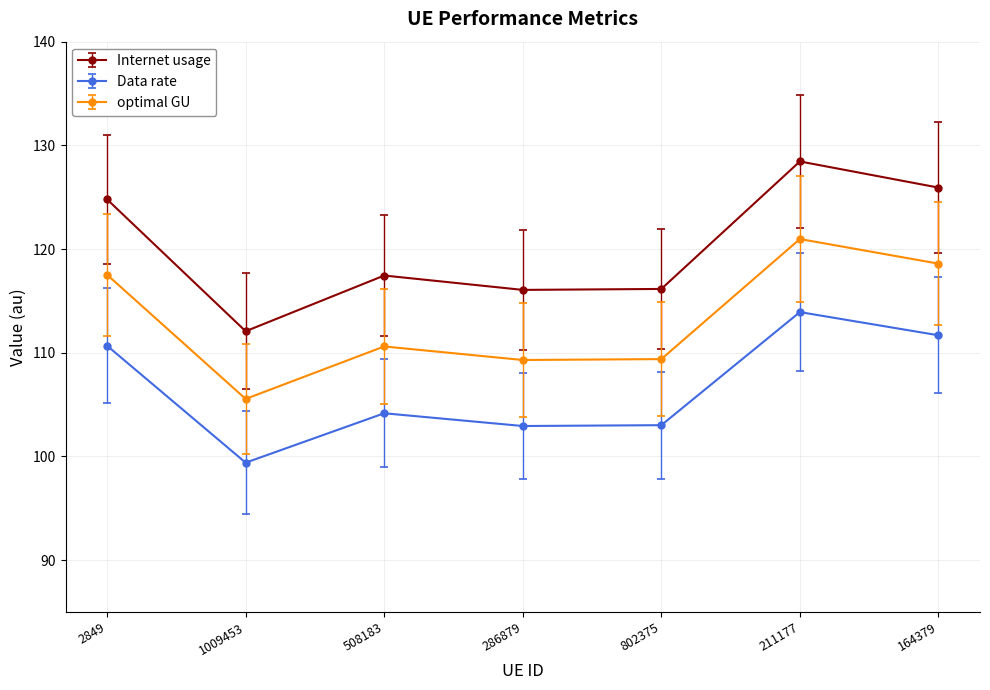

True or false: Data rate and Internet usage intersect in this chart.

False